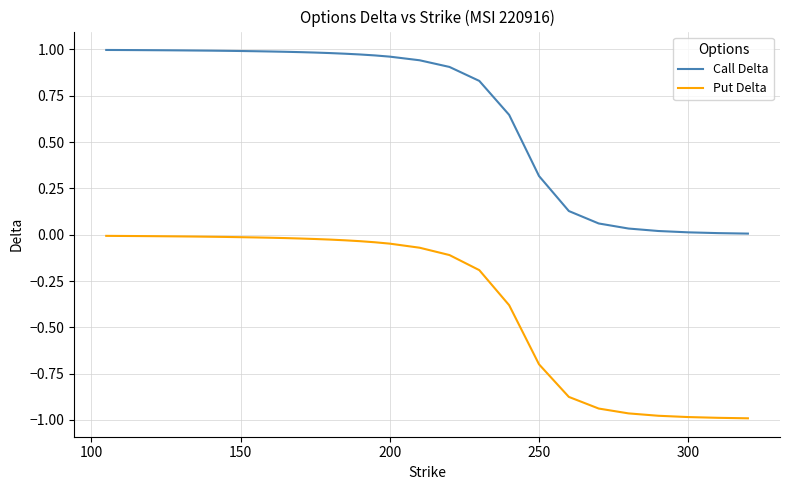

True or false: Put Delta and Call Delta cross at least once.

False